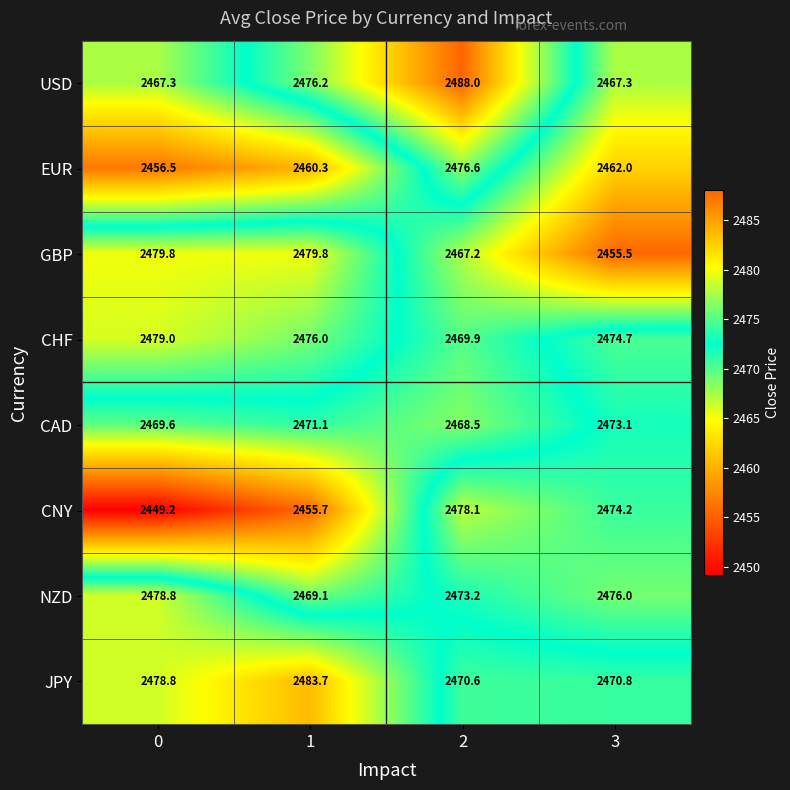

What is the spread (max minus min) of values at 3?

20.5